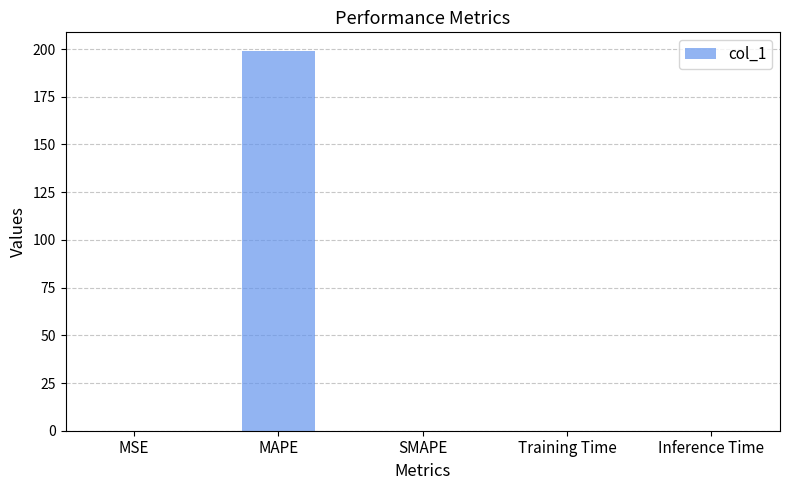

Are the bars grouped side by side (vs. stacked)?

No